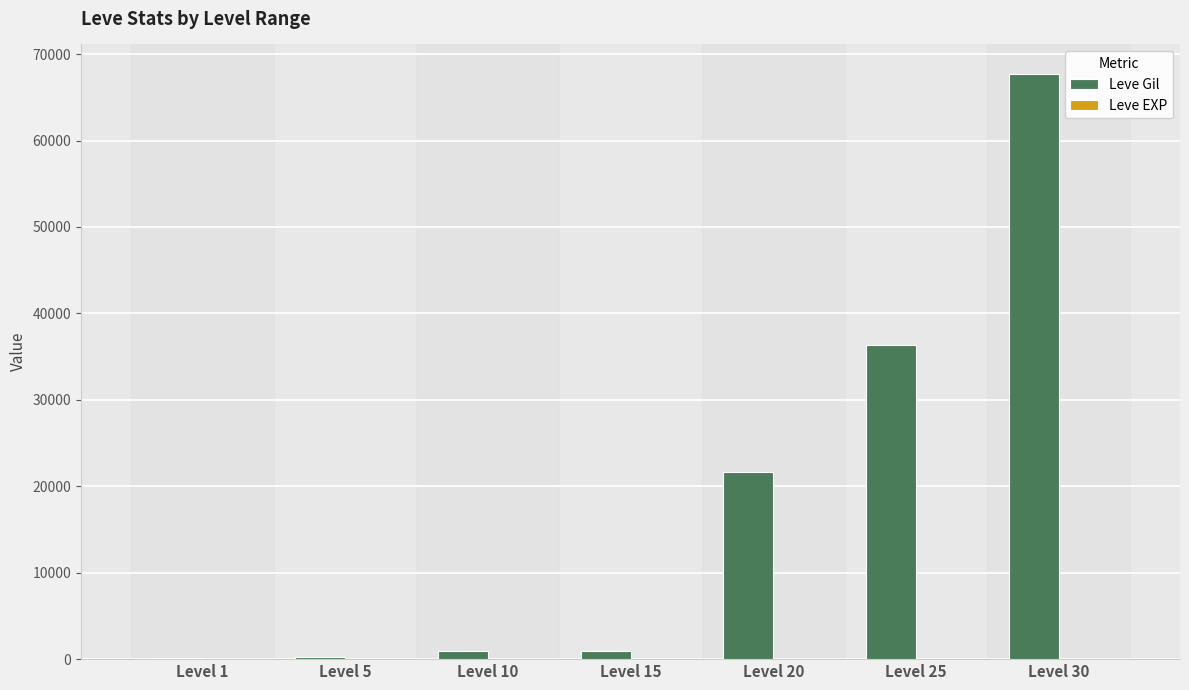

Between Level 5 and Level 30, which series saw the biggest shift?

Leve Gil